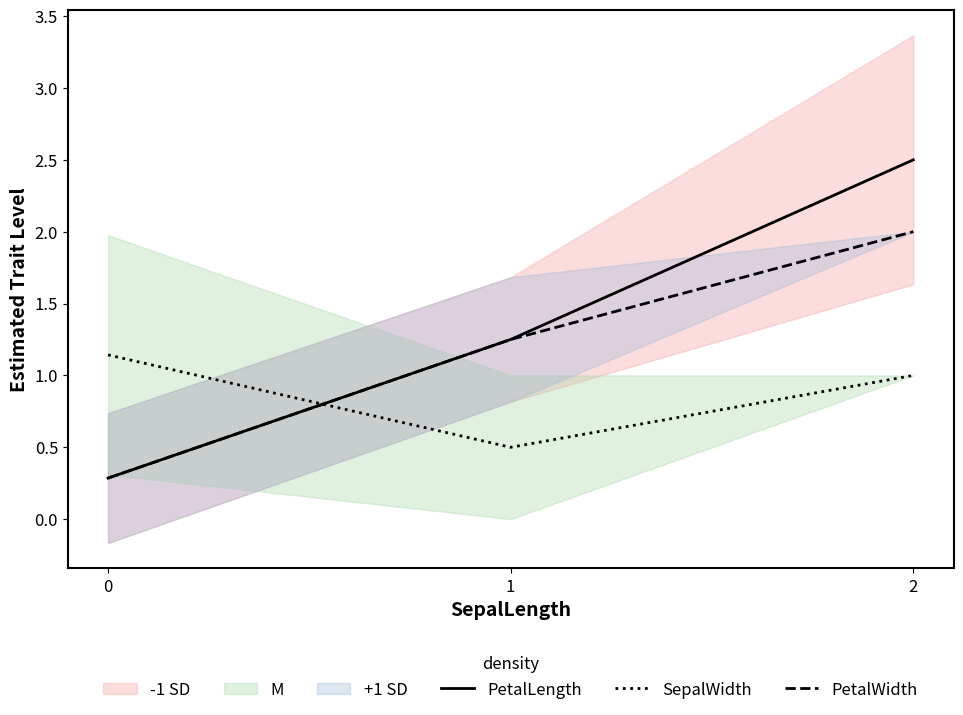

How many data points in PetalLength are above 1?

2